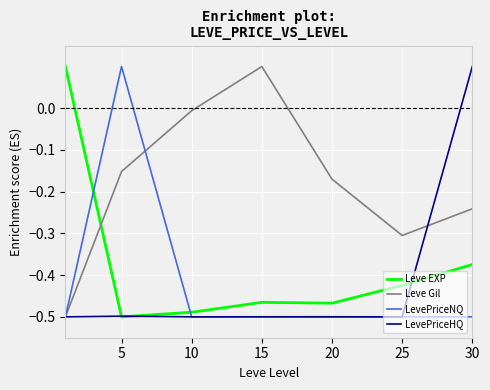

After their last crossing, which series has the higher values: Leve EXP or Leve Gil?

Leve Gil